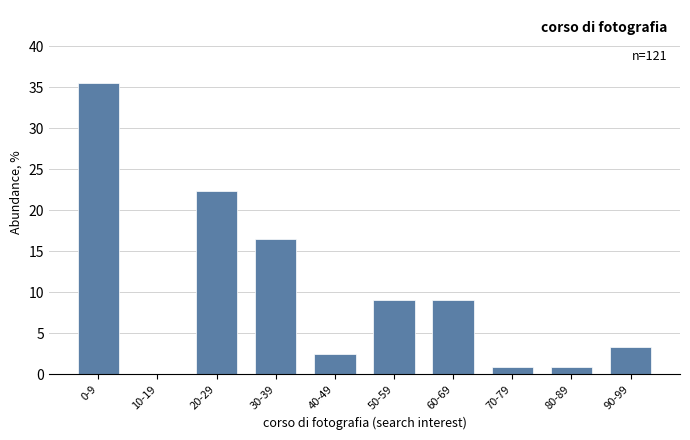

Reading left to right, what are all the values shown in this chart?

0-9=35.5	10-19=0.0	20-29=22.3	30-39=16.5	40-49=2.5	50-59=9.1	60-69=9.1	70-79=0.8	80-89=0.8	90-99=3.3